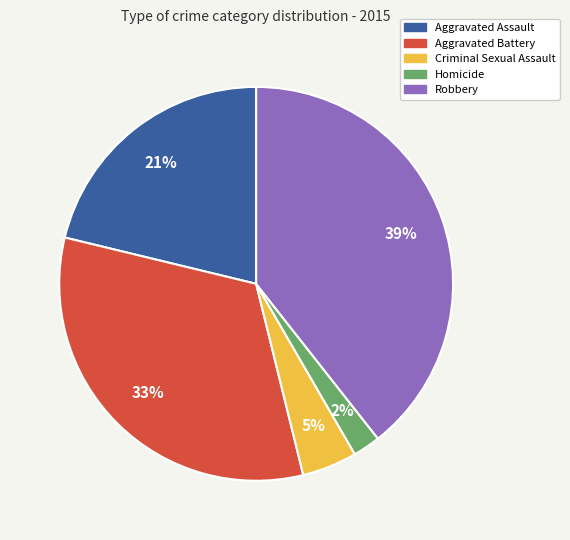

Is there any slice that represents more than half of the pie?

No